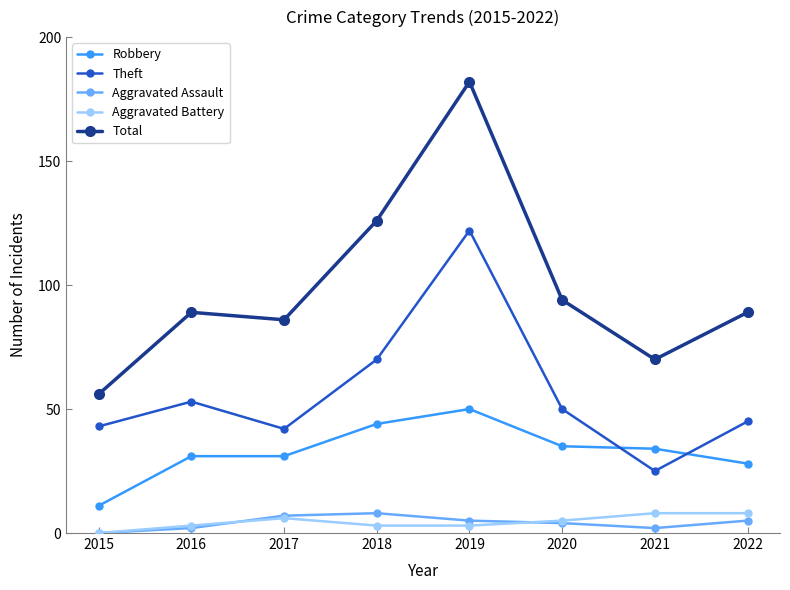

Reading right to left, transcribe all the data shown in this chart.

Robbery: 2022=28	2021=34	2020=35	2019=50	2018=44	2017=31	2016=31	2015=11
Theft: 2022=45	2021=25	2020=50	2019=122	2018=70	2017=42	2016=53	2015=43
Aggravated Assault: 2022=5	2021=2	2020=4	2019=5	2018=8	2017=7	2016=2	2015=0
Aggravated Battery: 2022=8	2021=8	2020=5	2019=3	2018=3	2017=6	2016=3	2015=0
Total: 2022=89	2021=70	2020=94	2019=182	2018=126	2017=86	2016=89	2015=56